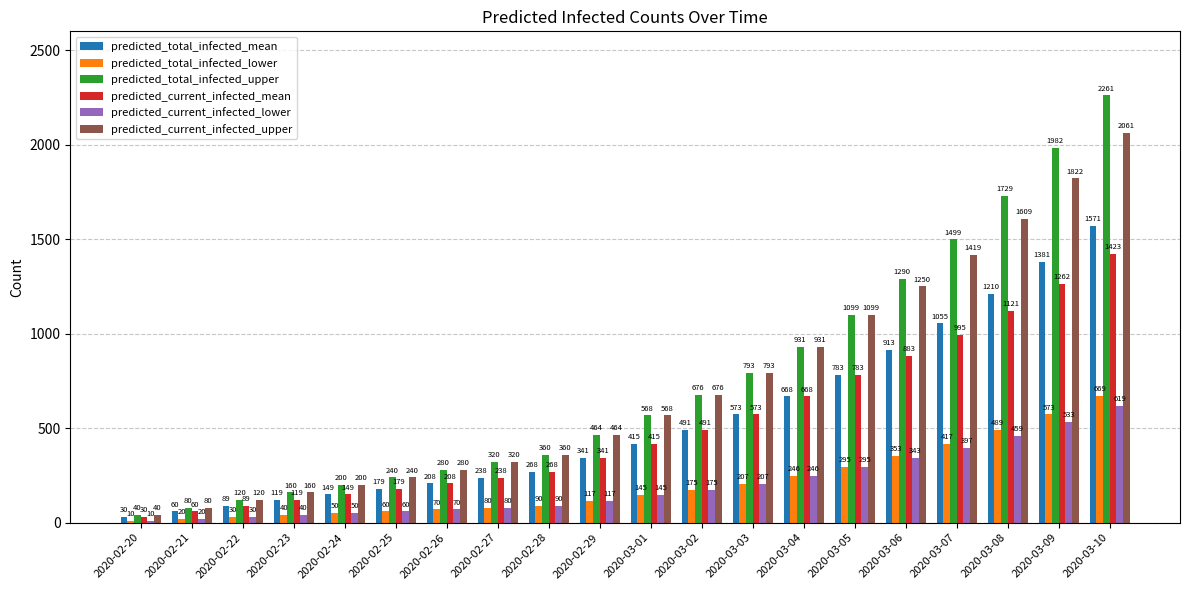

Where is predicted_current_infected_lower nearest to the value 314?

2020-03-05